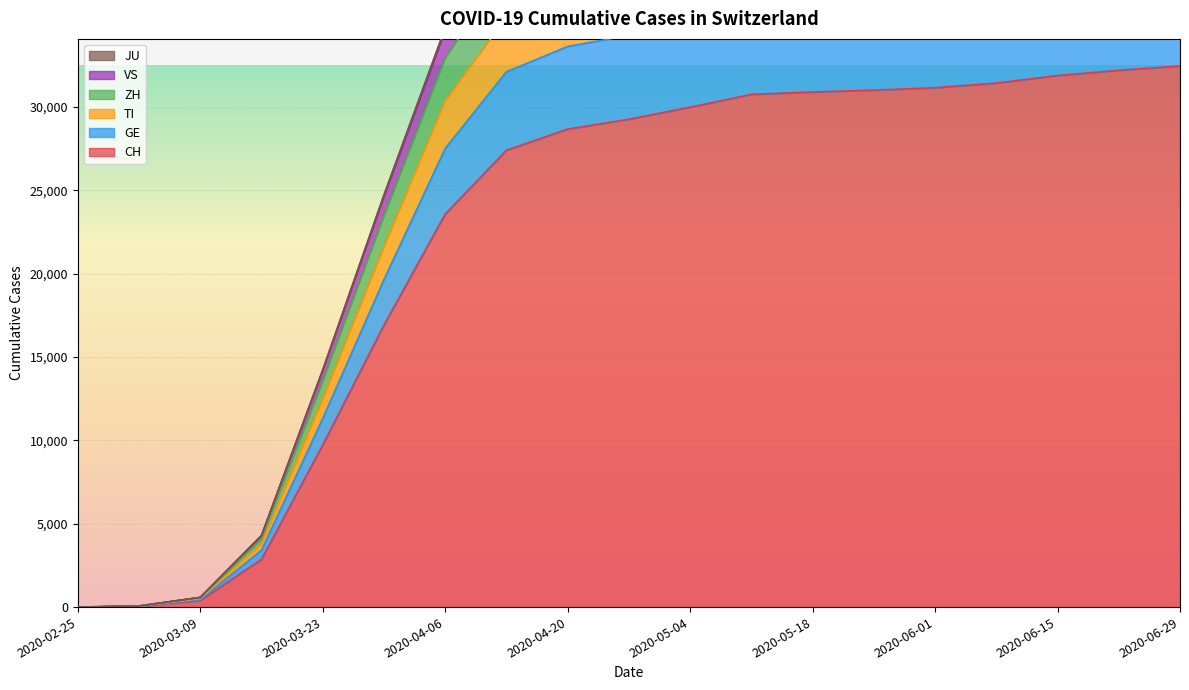

How many distinct data groups are displayed?

6